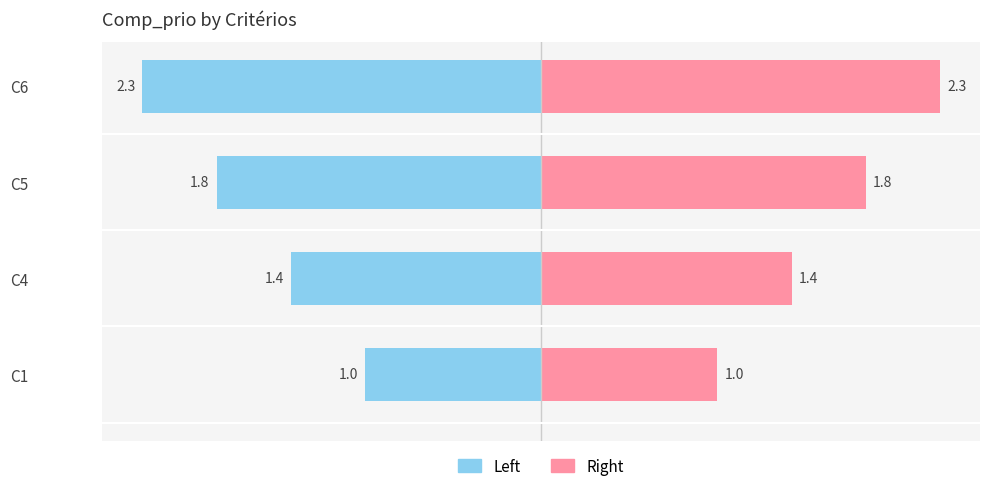

How many bars are there in total?

8